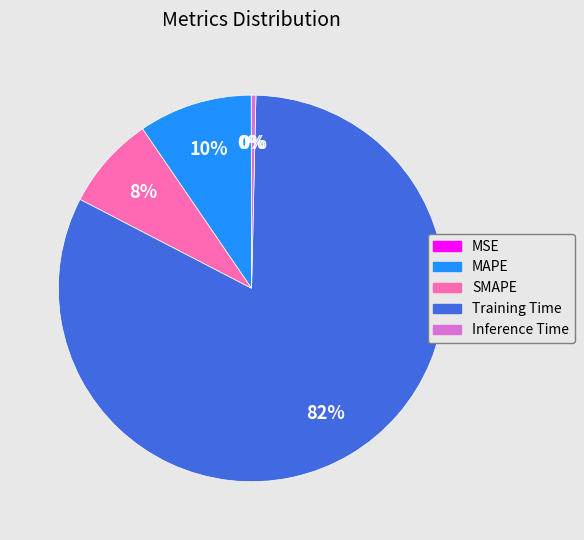

Which slice is the largest?

Training Time